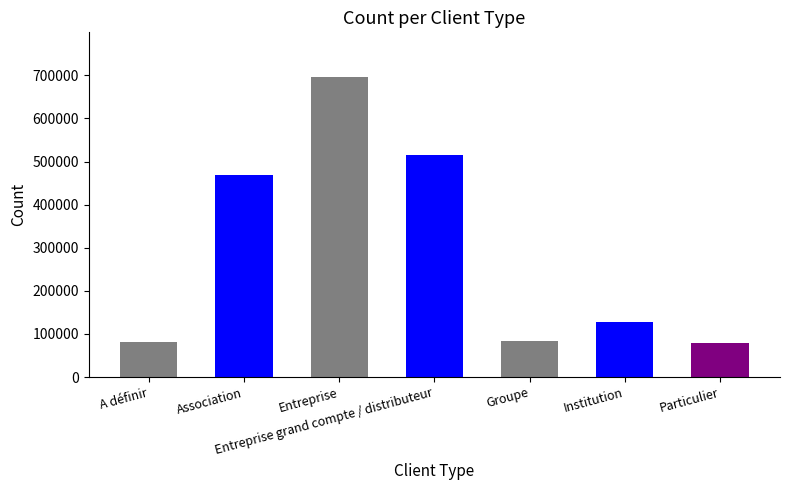

What is the maximum value shown in the chart?

695551.5